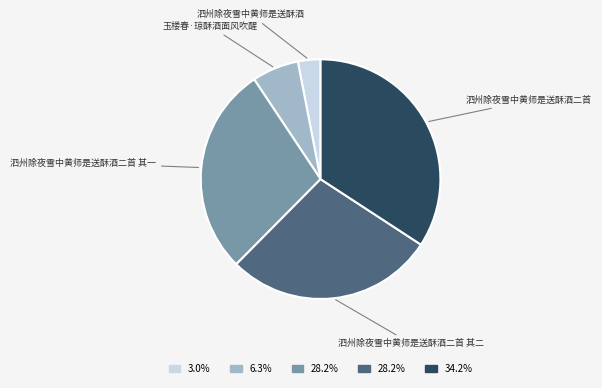

Is there any slice that represents more than half of the pie?

No